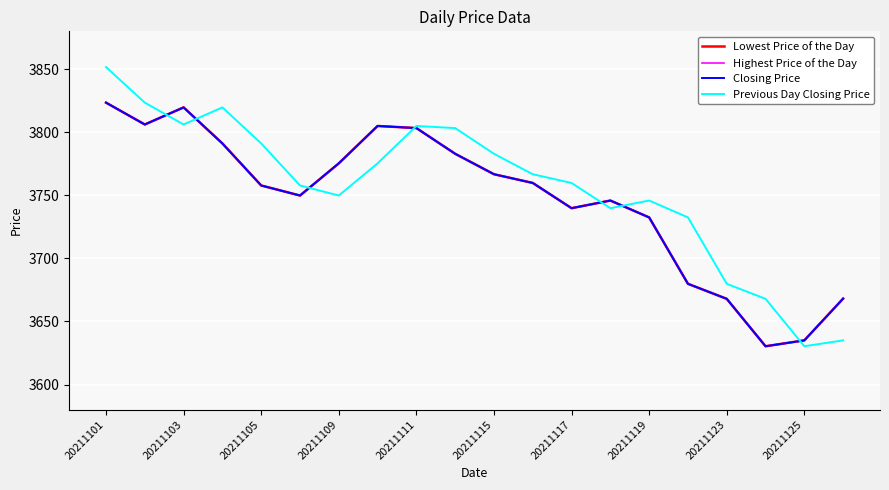

True or false: Previous Day Closing Price has more than 0 points higher than both neighbors.

True